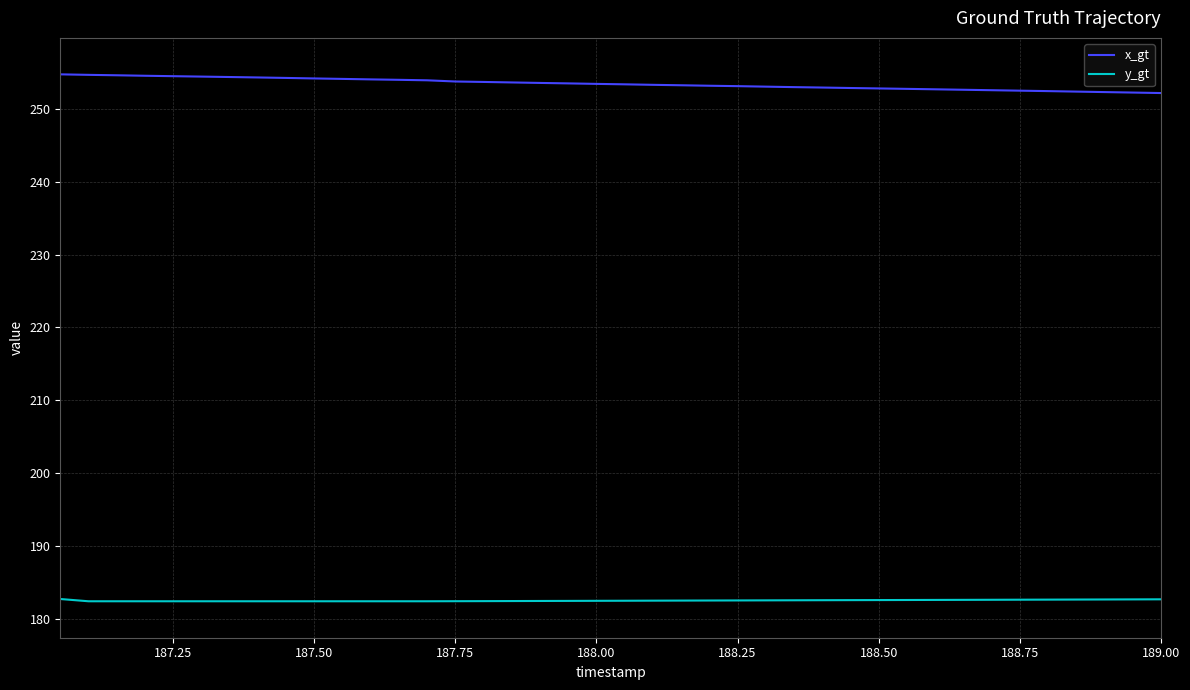

What is the greatest value displayed?

254.7